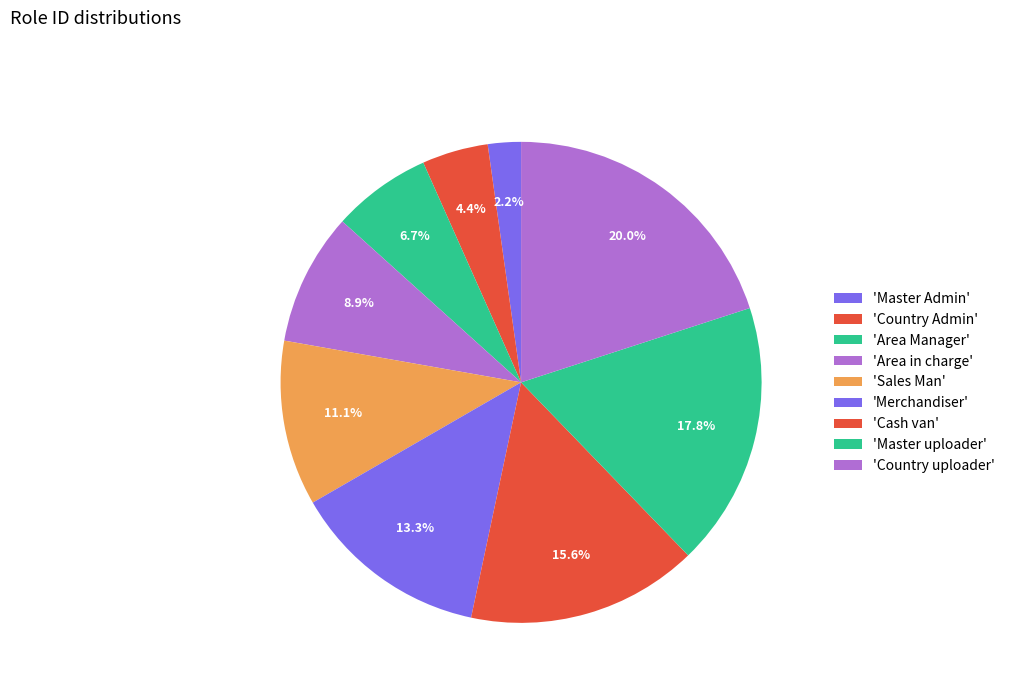

Which category has the biggest portion of the pie?

Country uploader